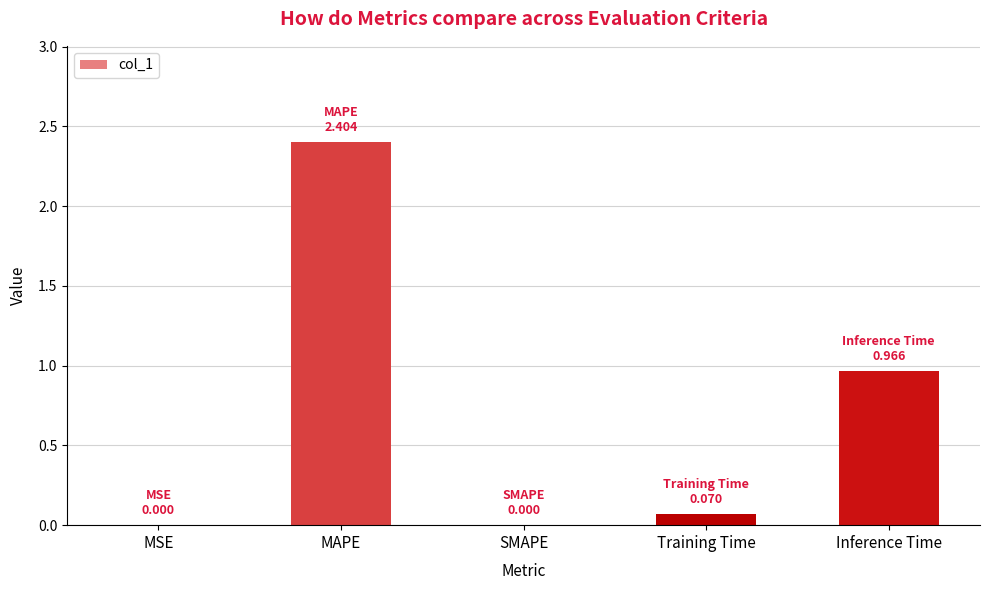

Is it true that the value at Training Time is 0.1?

True